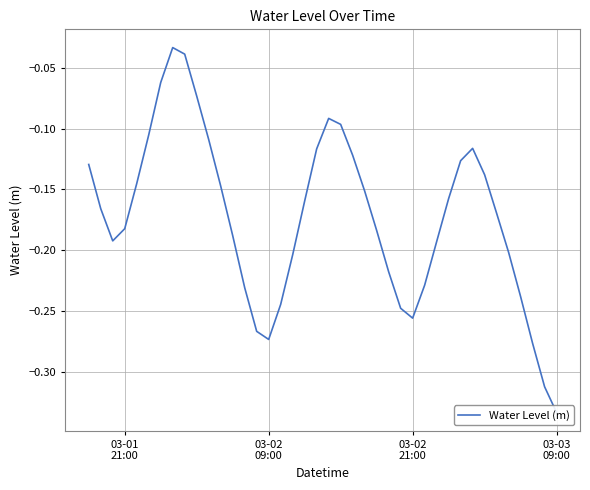

How many lines are shown in the chart?

1